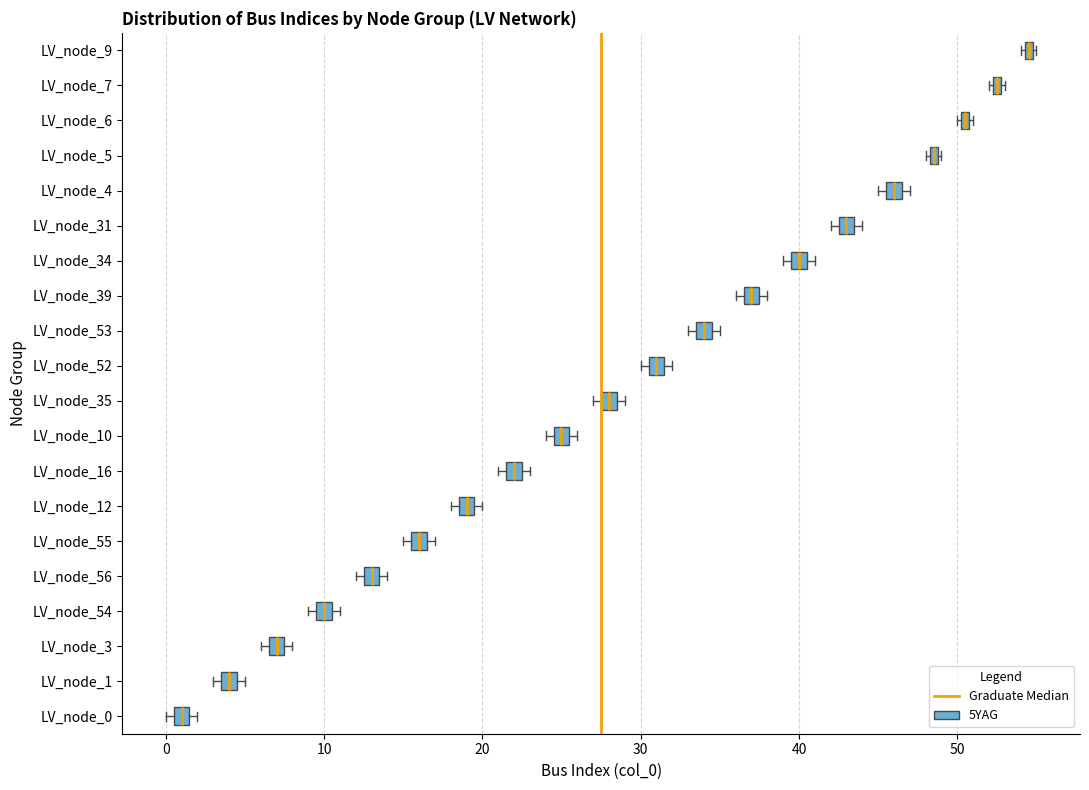

Which box's median line is the furthest to the right?

LV_node_9